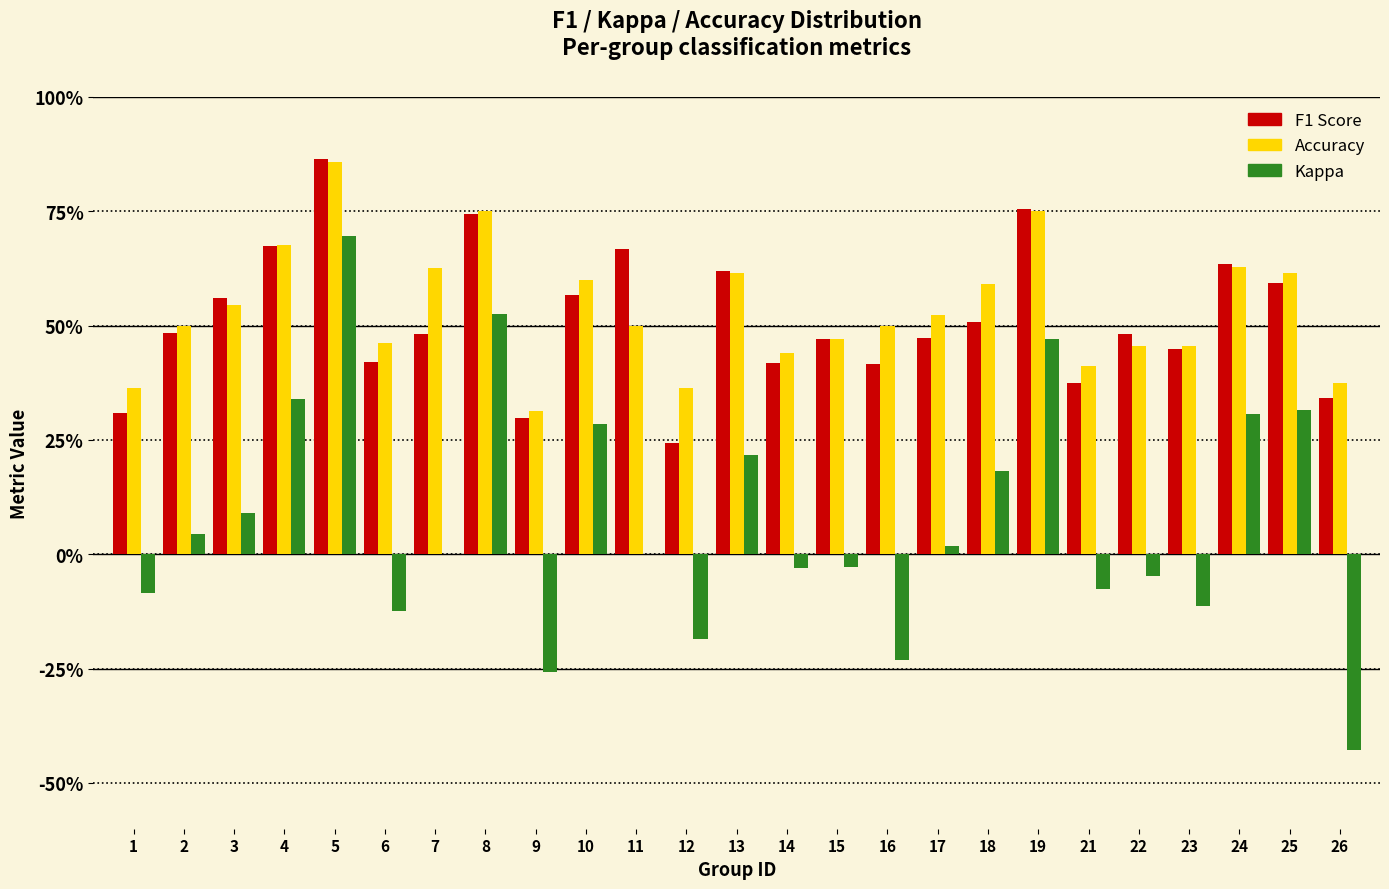

Are the bars grouped side by side (vs. stacked)?

Yes